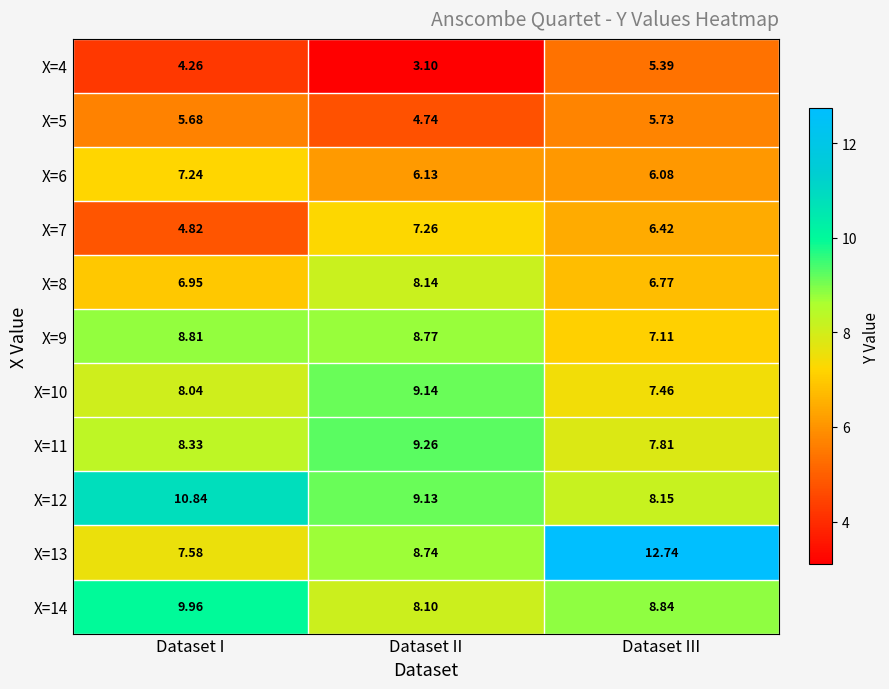

At which label is X=13 closest to 10?

Dataset II